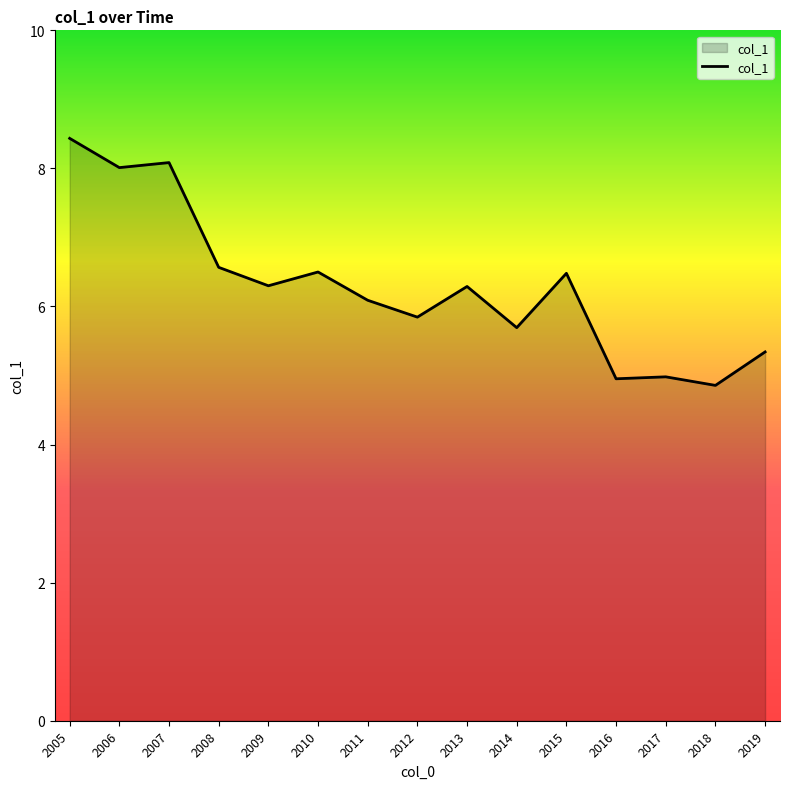

Reading left to right, extract all data points from this chart.

2005=8.4	2006=8.0	2007=8.1	2008=6.6	2009=6.3	2010=6.5	2011=6.1	2012=5.8	2013=6.3	2014=5.7	2015=6.5	2016=5.0	2017=5.0	2018=4.9	2019=5.3